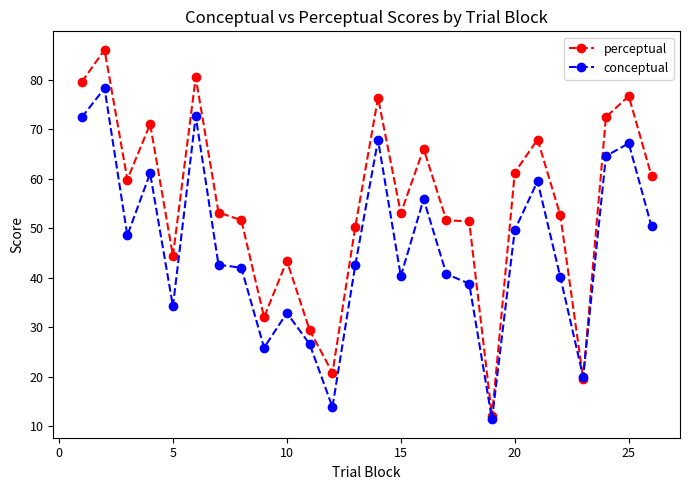

Which series has the widest spread of values?

perceptual